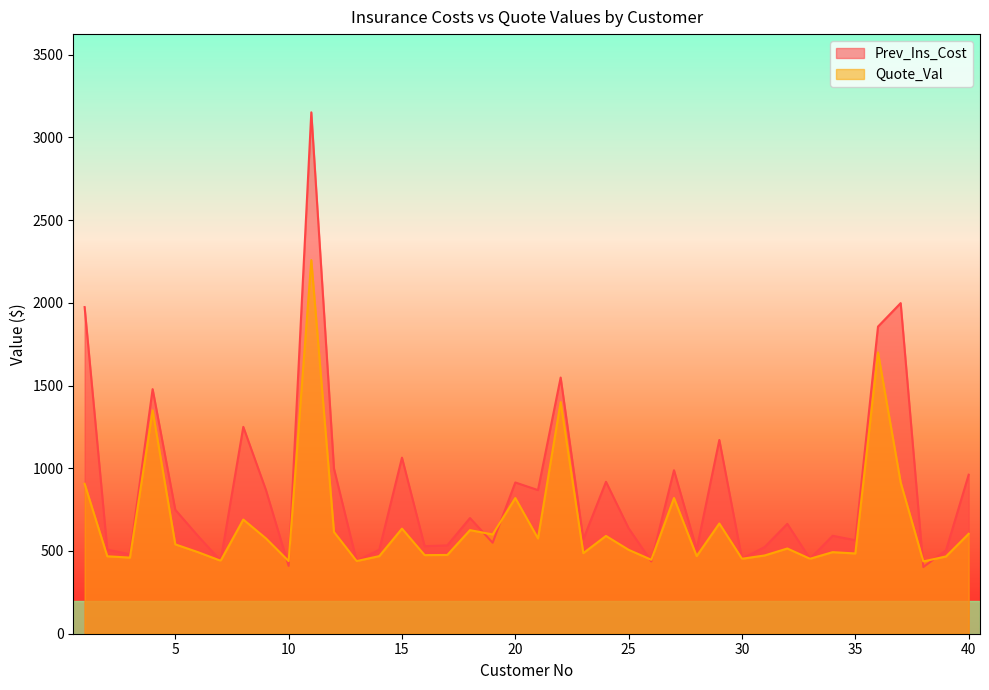

True or false: Prev_Ins_Cost has more than 1 interior local peaks.

True